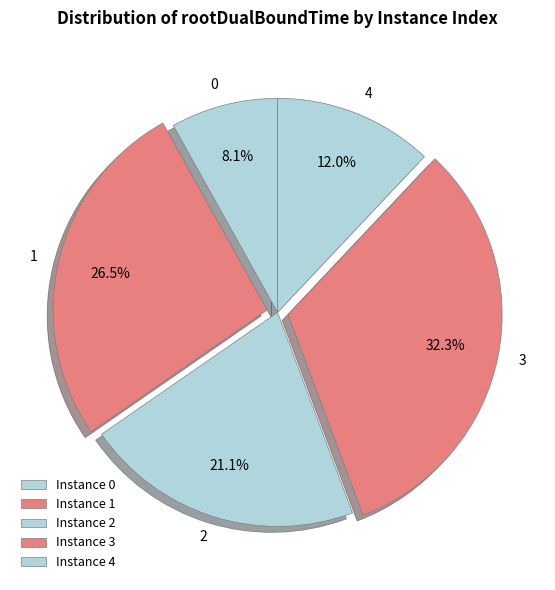

True or false: 1 accounts for 33% of the total.

False